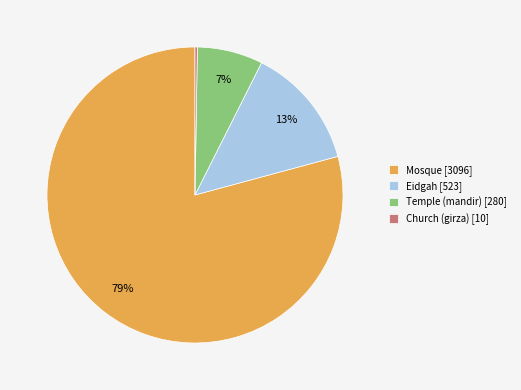

Which slice is the largest?

Mosque